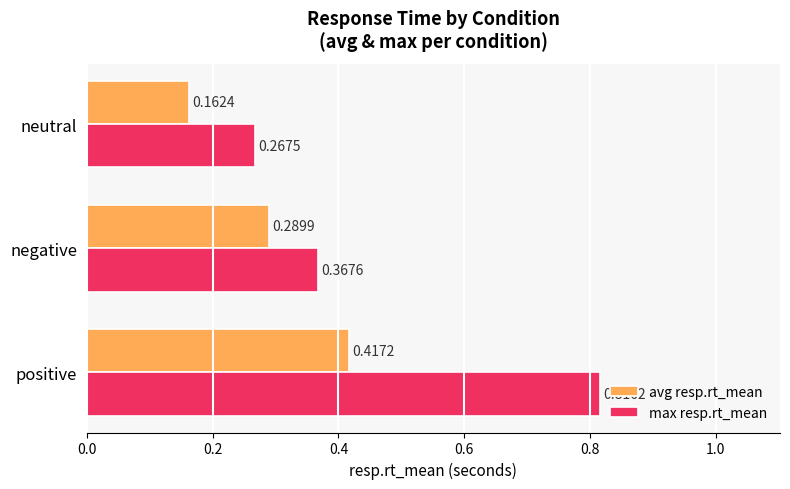

Which category has the lowest value in the max resp.rt_mean series?

neutral